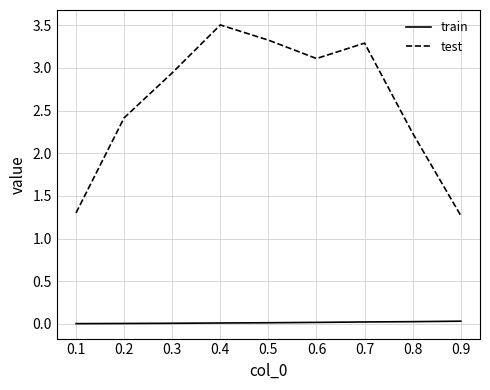

Where is test nearest to the value 2?

0.8